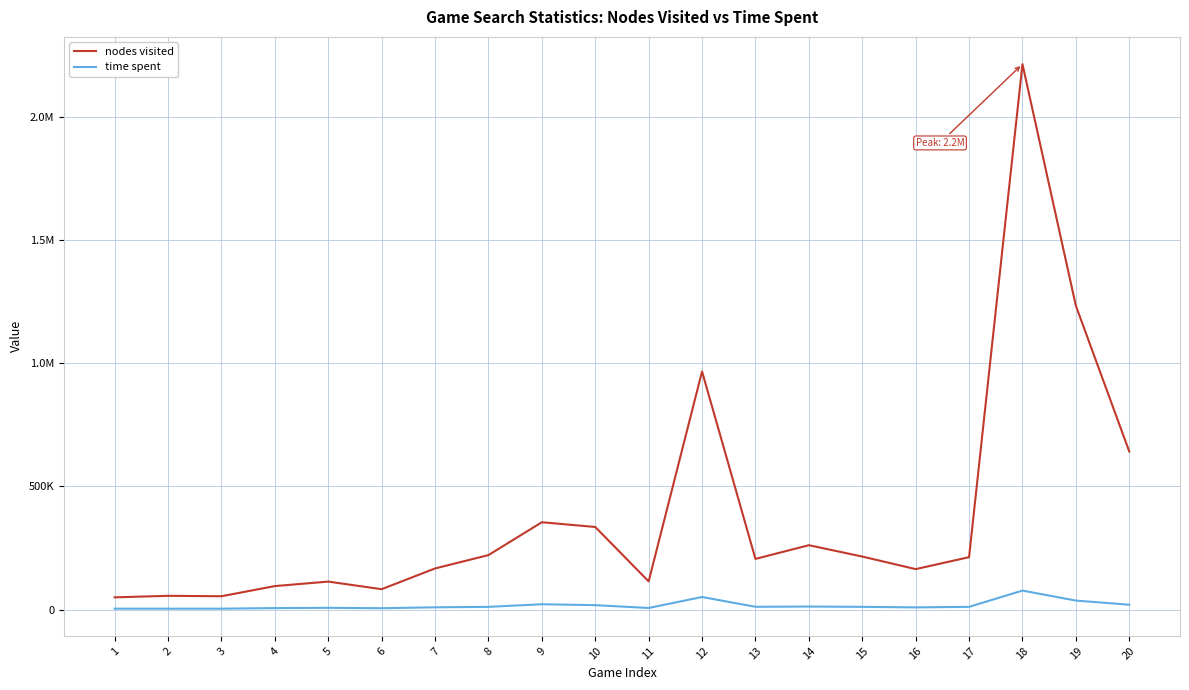

At 5, list the series in order from largest to smallest.

nodes visited, time spent